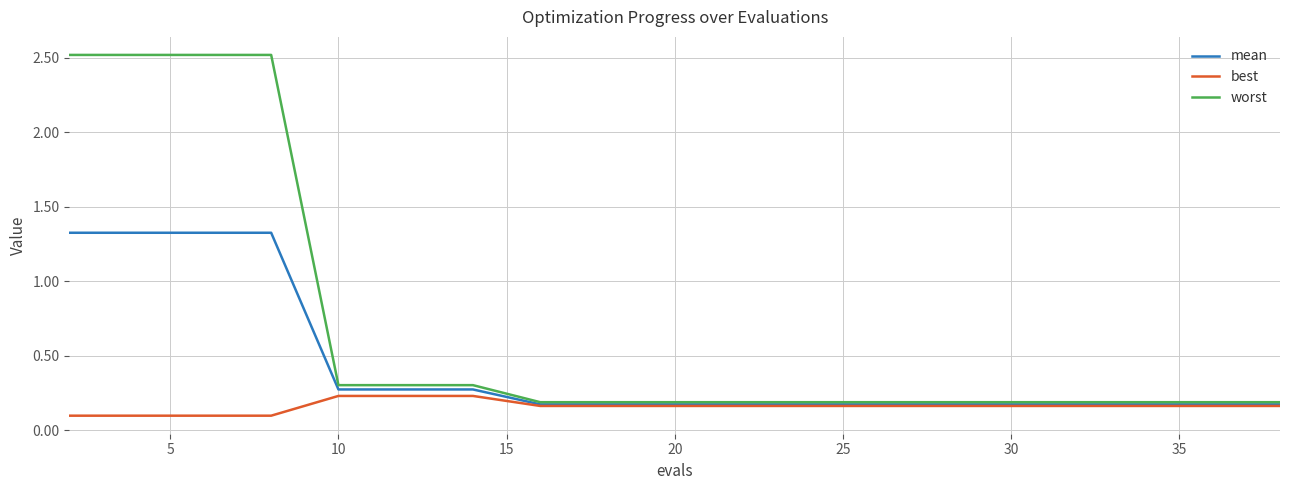

What is the maximum value for worst?

2.5